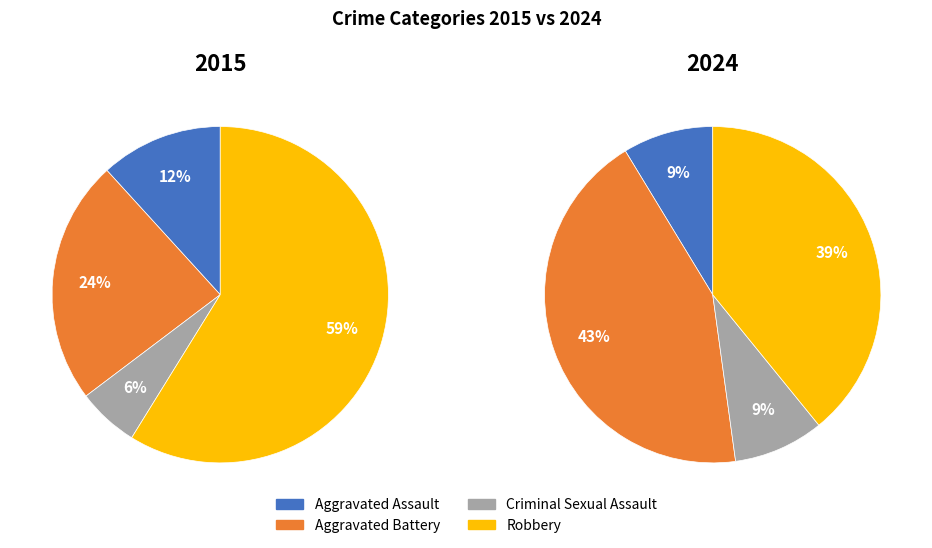

The values_2015 slice represents 12% of the pie. True or false?

True